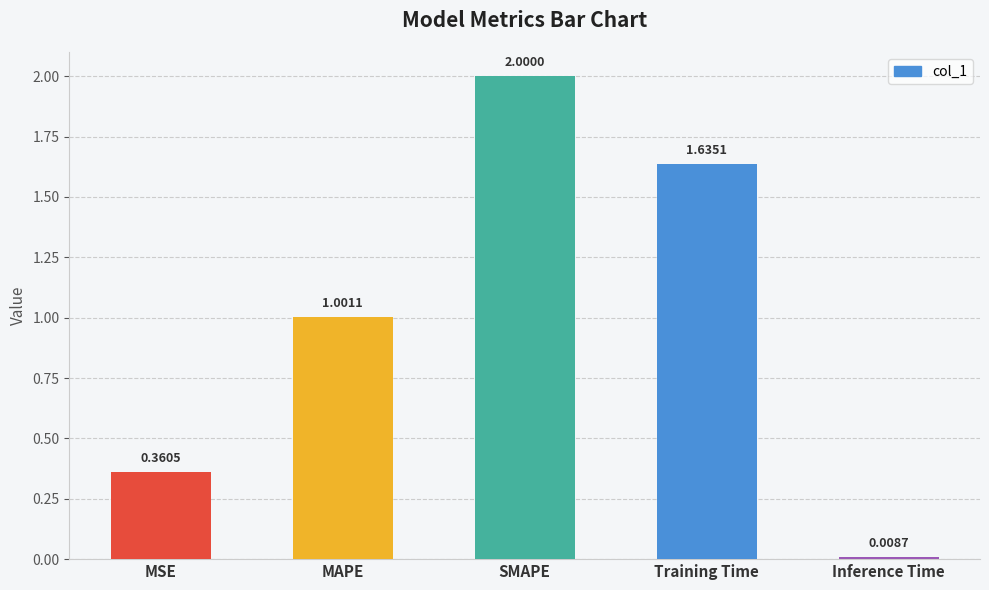

List the labels in order of value, smallest first.

Inference Time, MSE, MAPE, Training Time, SMAPE